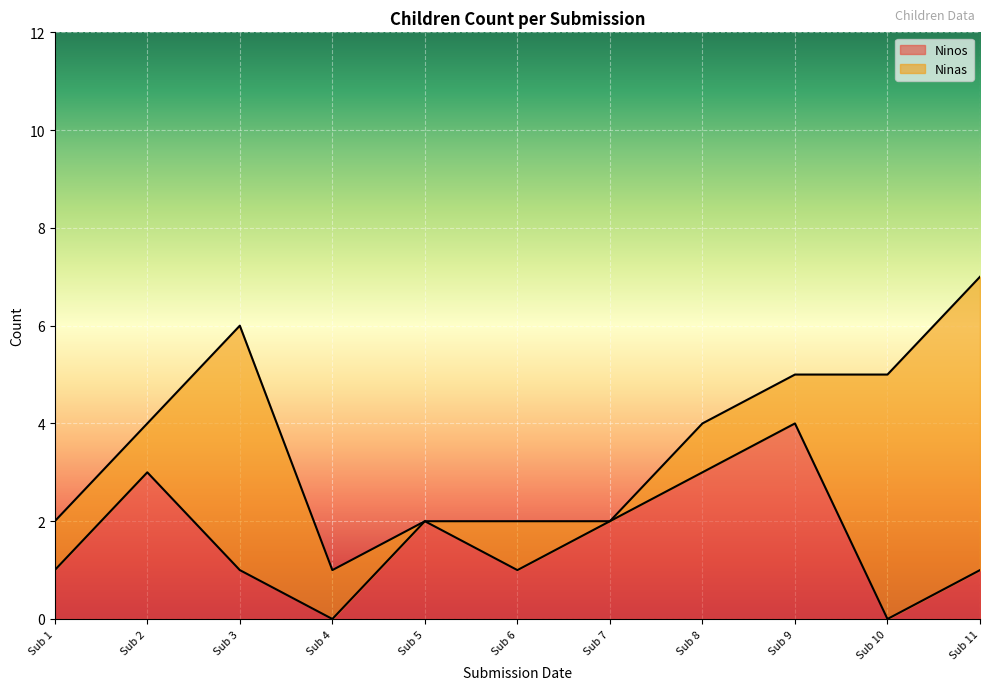

What is the total value across all series at Sub 10?

5